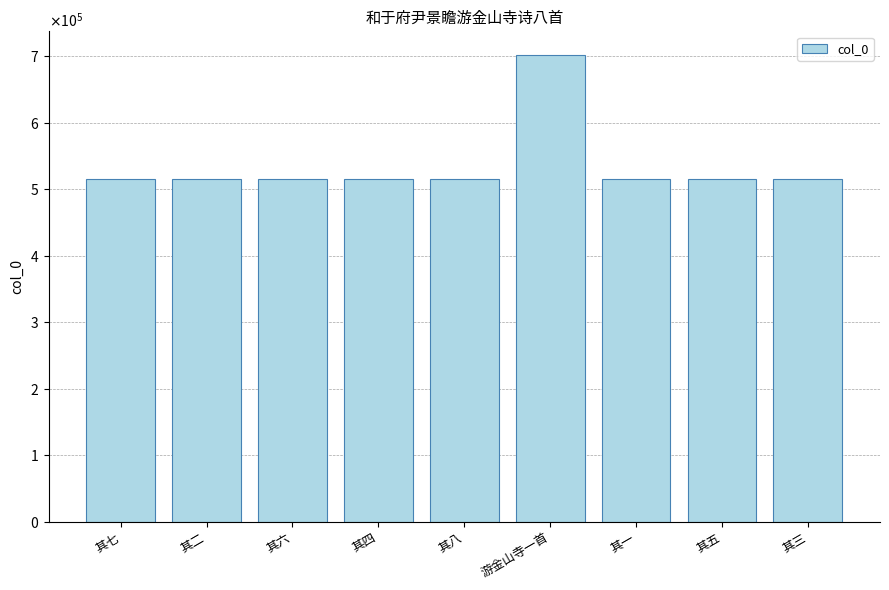

What is the greatest value displayed?

702399